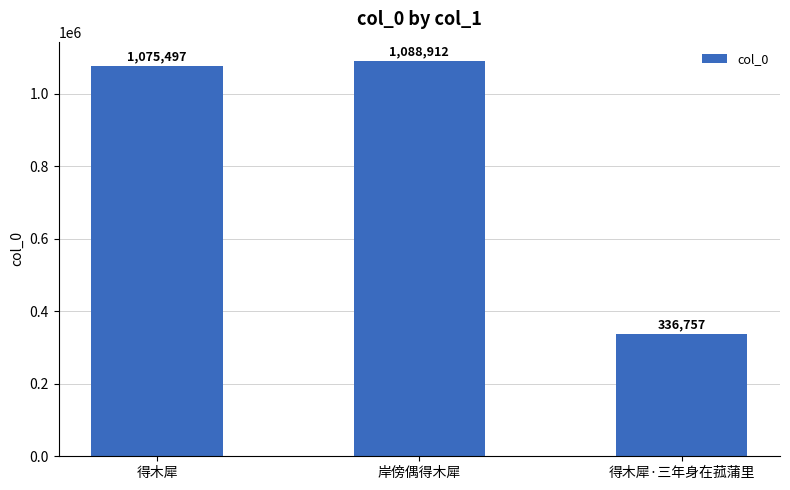

What is the approximate value at 得木犀·三年身在菰蒲里, to the nearest 50?

336750